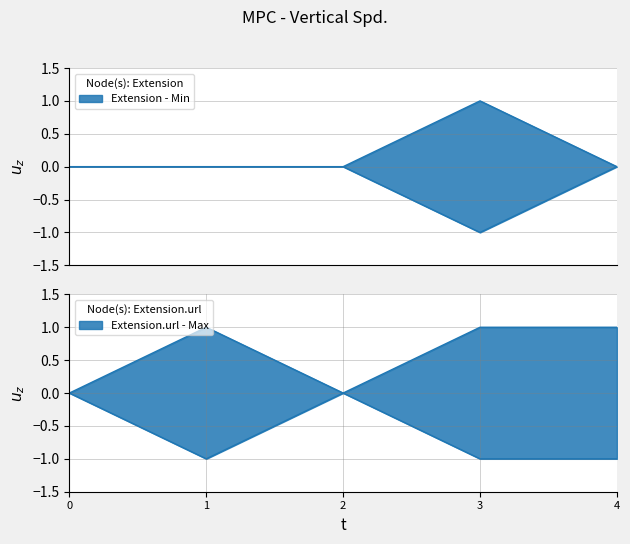

True or false: Min line top has more than 0 points higher than both neighbors.

True